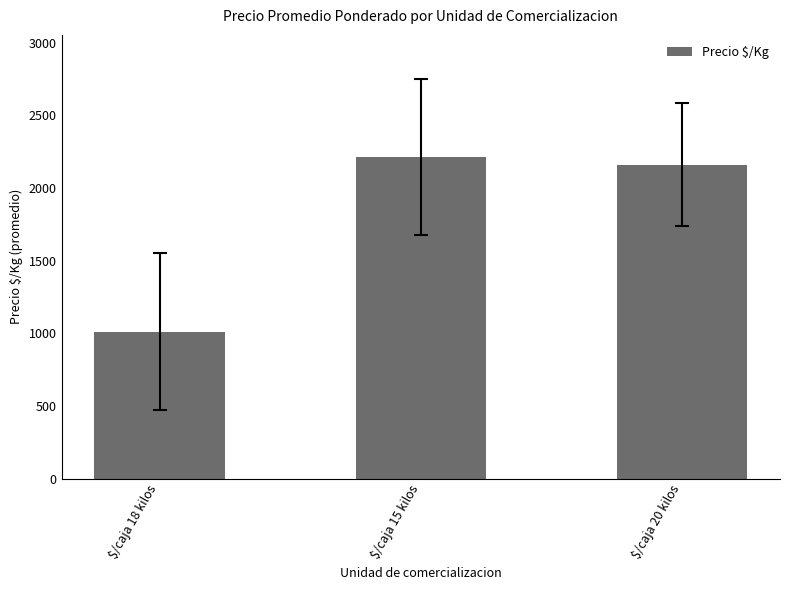

Is it true that the value at $/caja 20 kilos is 2160.6?

True